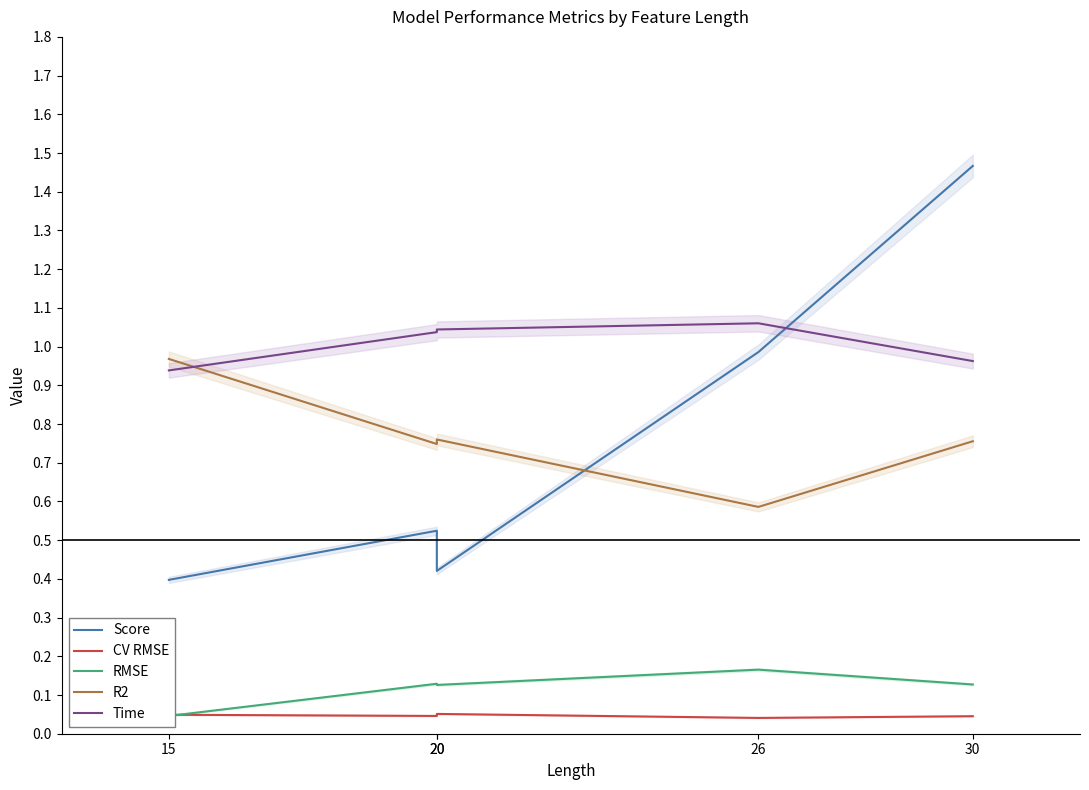

Which category has the lowest value in the Time series?

15